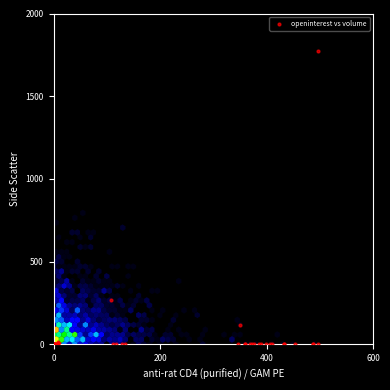

What Y value in the scatter plot is closest to 888?

268